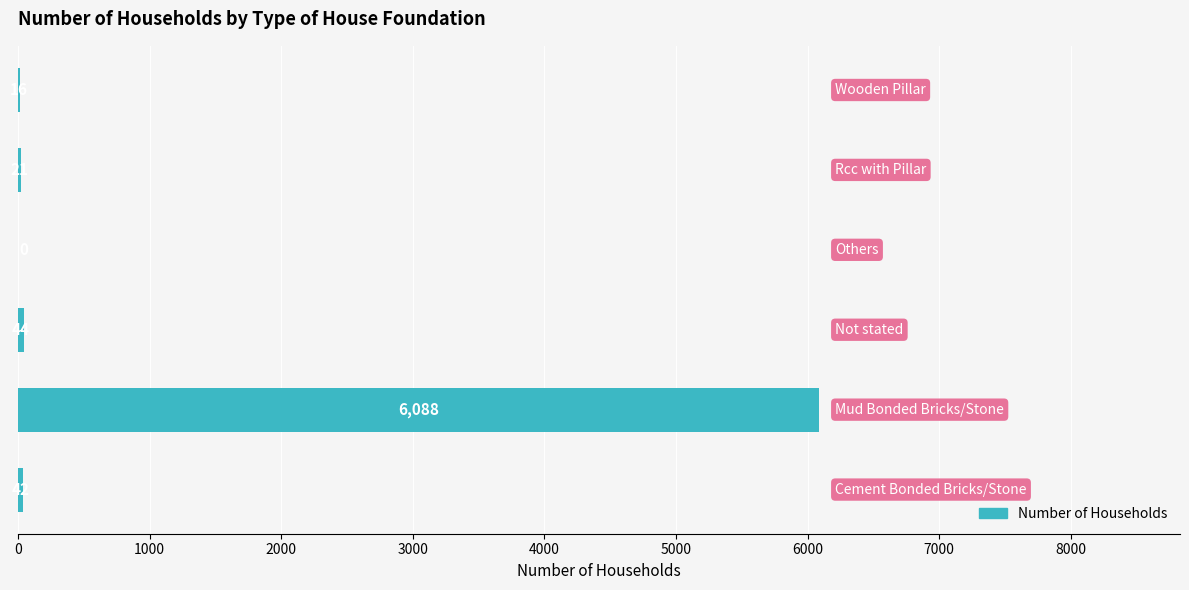

Count the number of categories in the chart.

6